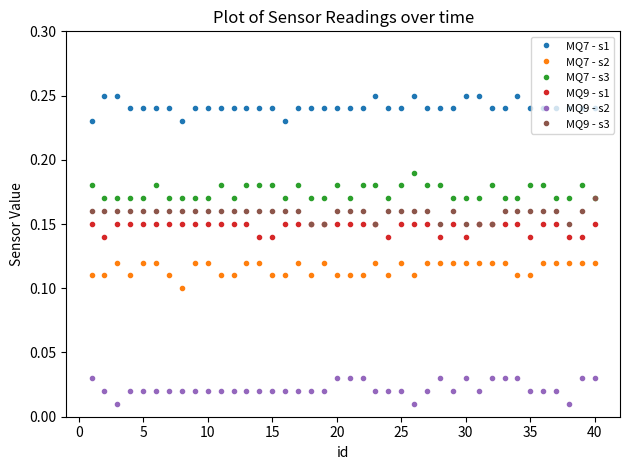

True or false: MQ7 - s1 has more than 1 points higher than both neighbors.

True